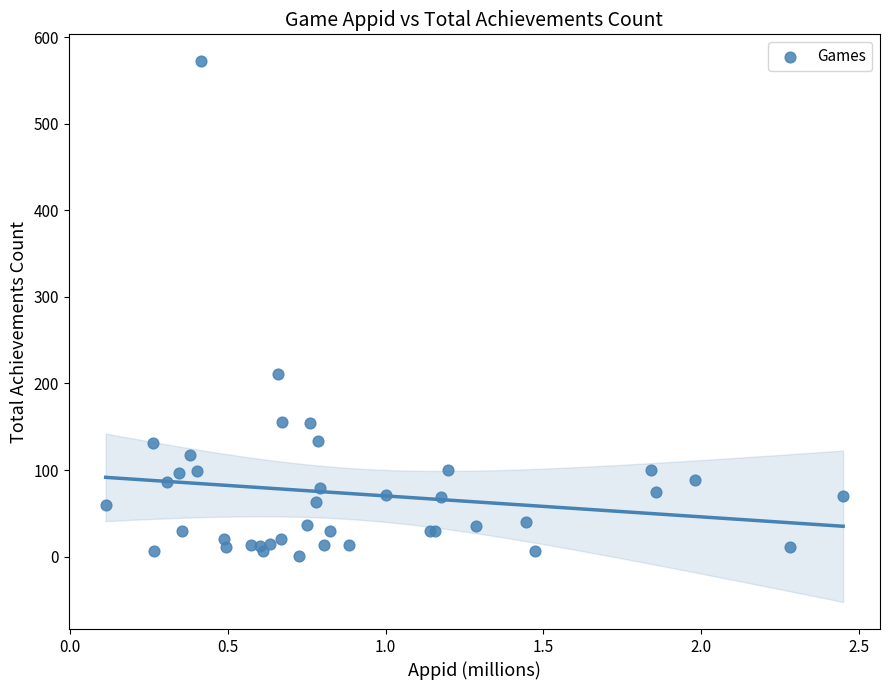

What Y value in the scatter plot is closest to 286?

211